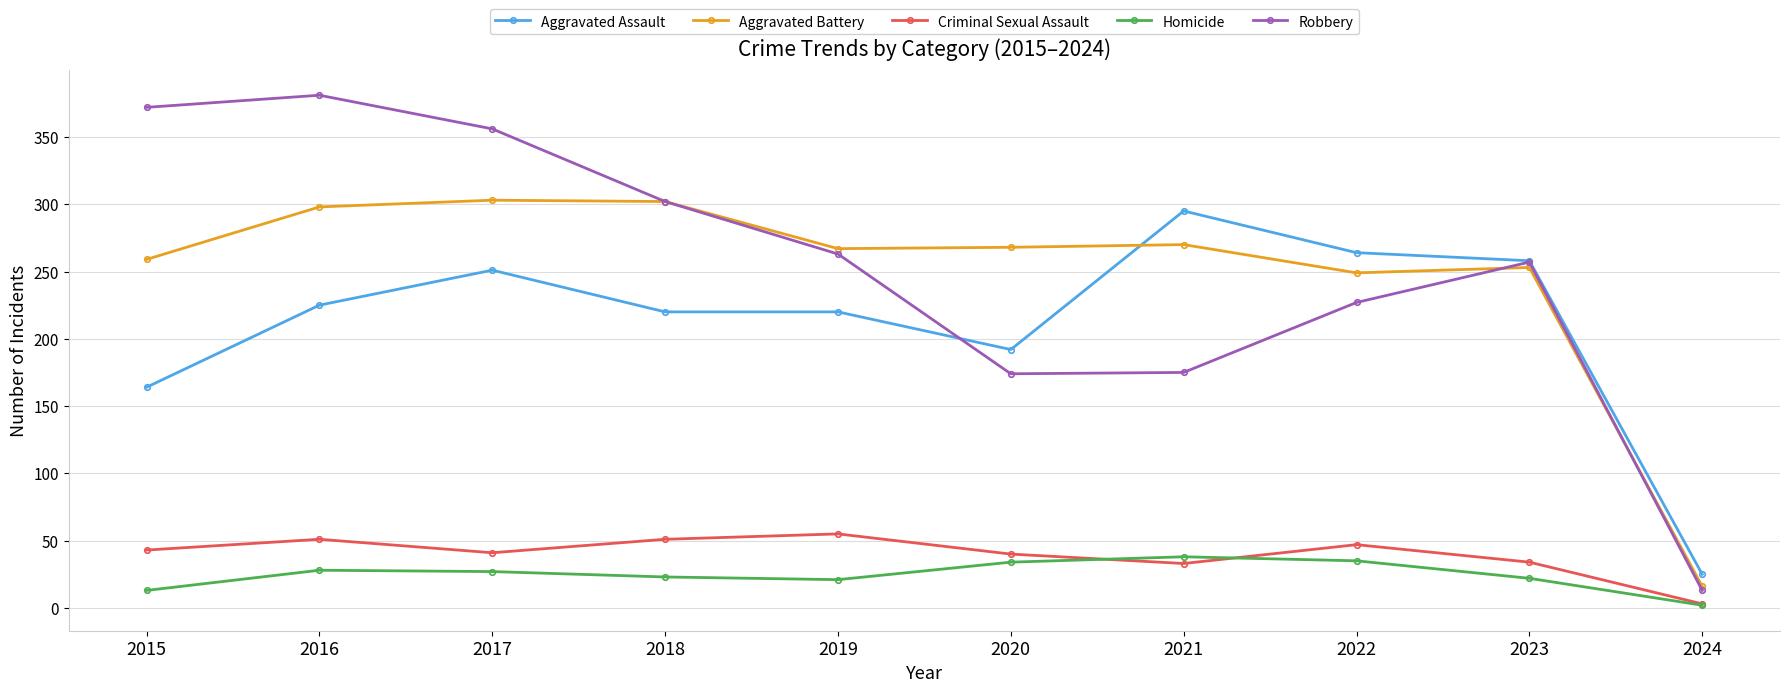

What is the total value across all series at 2023?

824